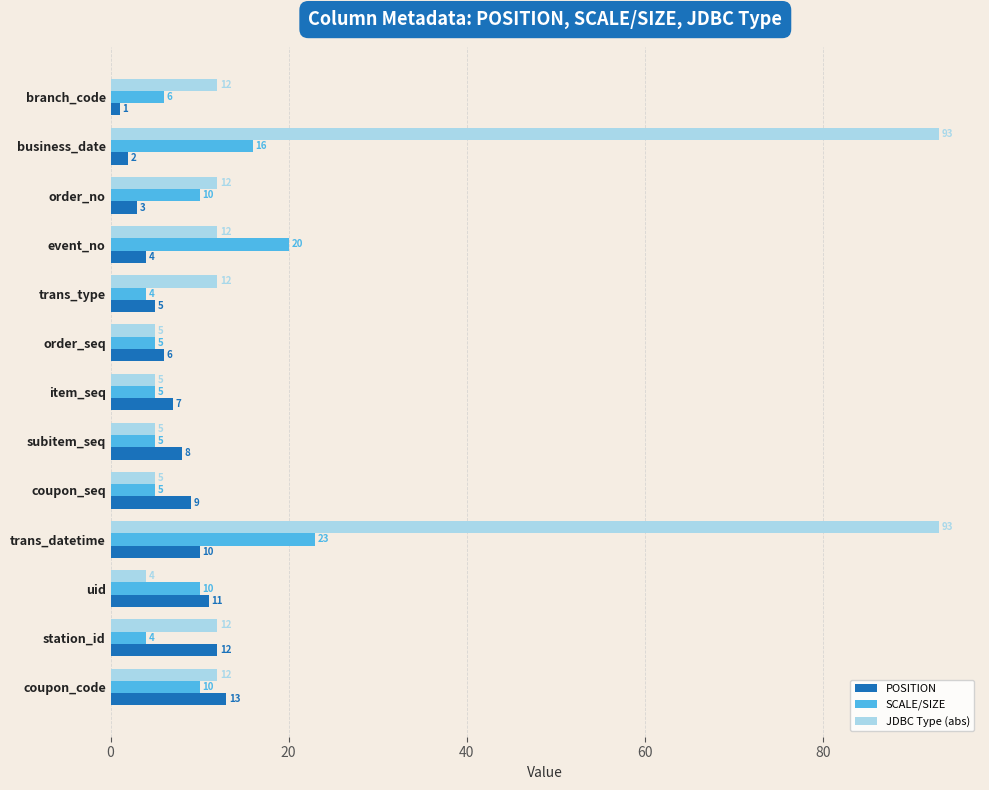

Read the POSITION value at order_no.

3